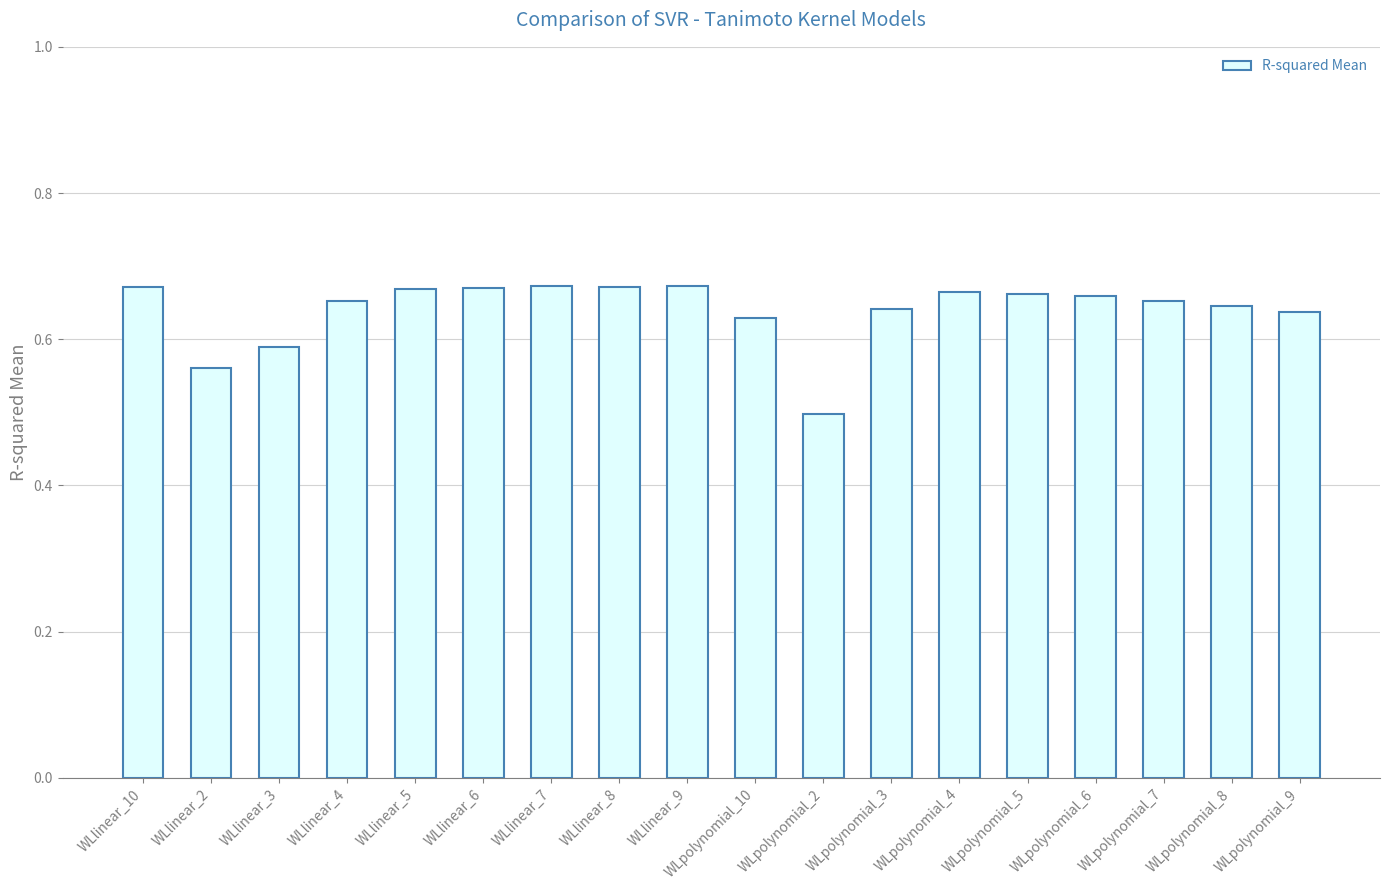

Where is the data nearest to the value 0?

WLpolynomial_2